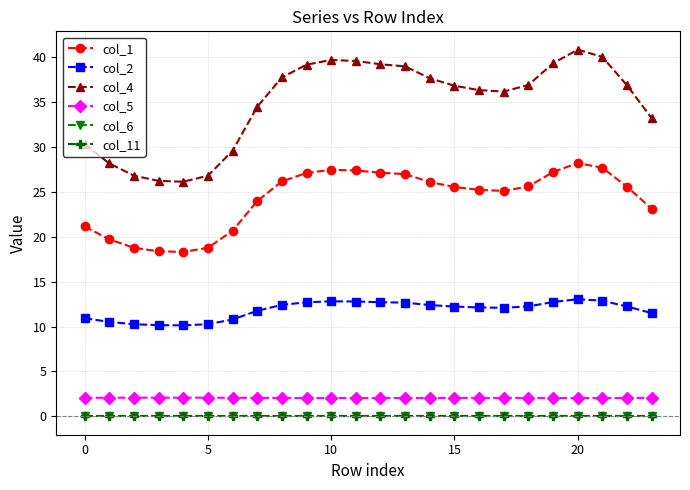

Where is the first local minimum for col_5?

10